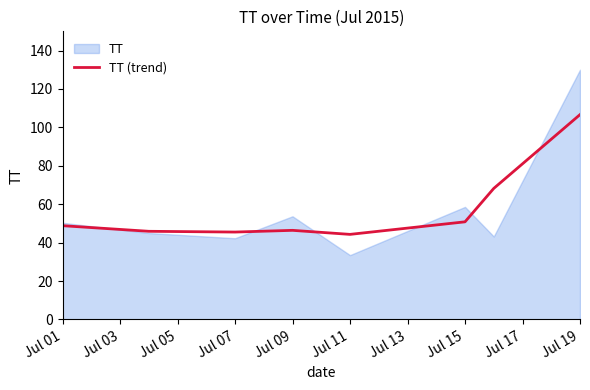

Is it true that TT (trend) equals 46.4 at Jul 09?

True